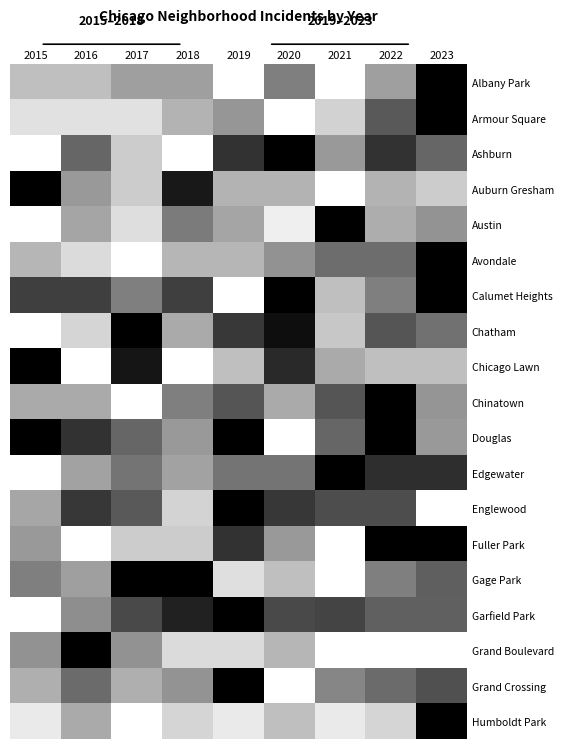

List the series in order of their peak value, lowest first.

Albany Park, Armour Square, Ashburn, Auburn Gresham, Austin, Avondale, Calumet Heights, Chatham, Chicago Lawn, Chinatown, Douglas, Edgewater, Englewood, Fuller Park, Gage Park, Garfield Park, Grand Boulevard, Grand Crossing, Humboldt Park